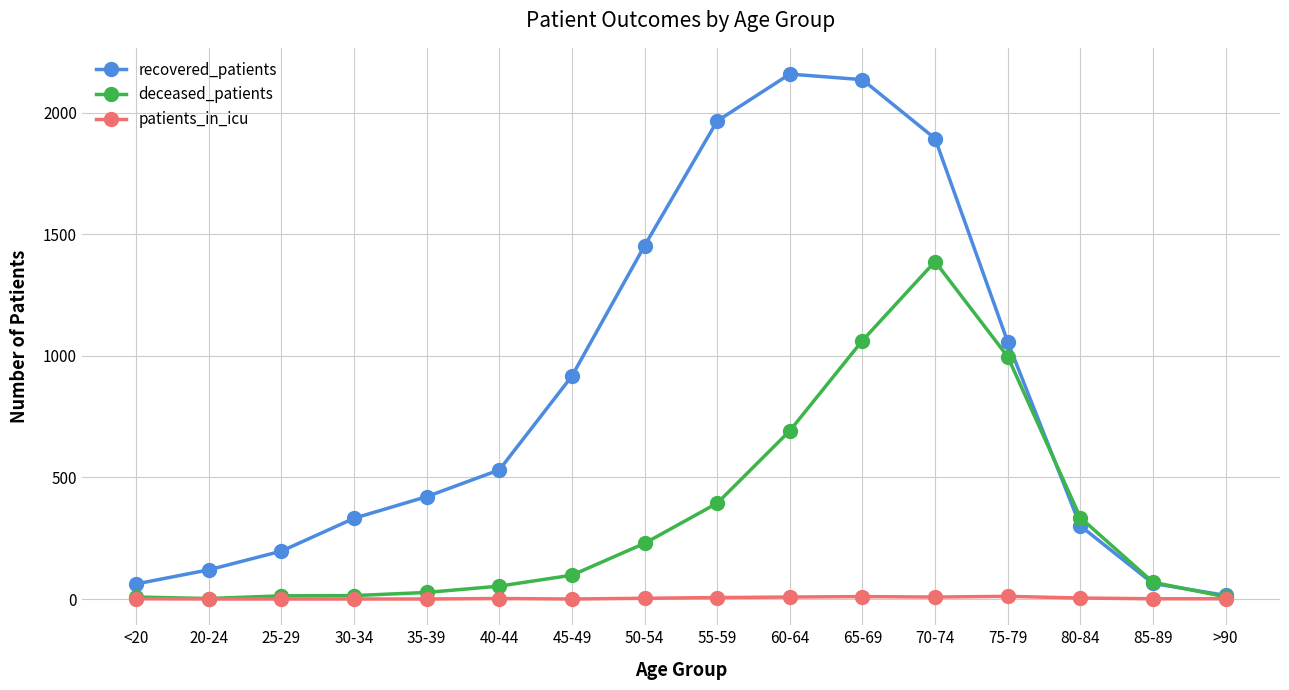

Is the value of recovered_patients at 45-49 greater than the value of deceased_patients at 55-59?

Yes